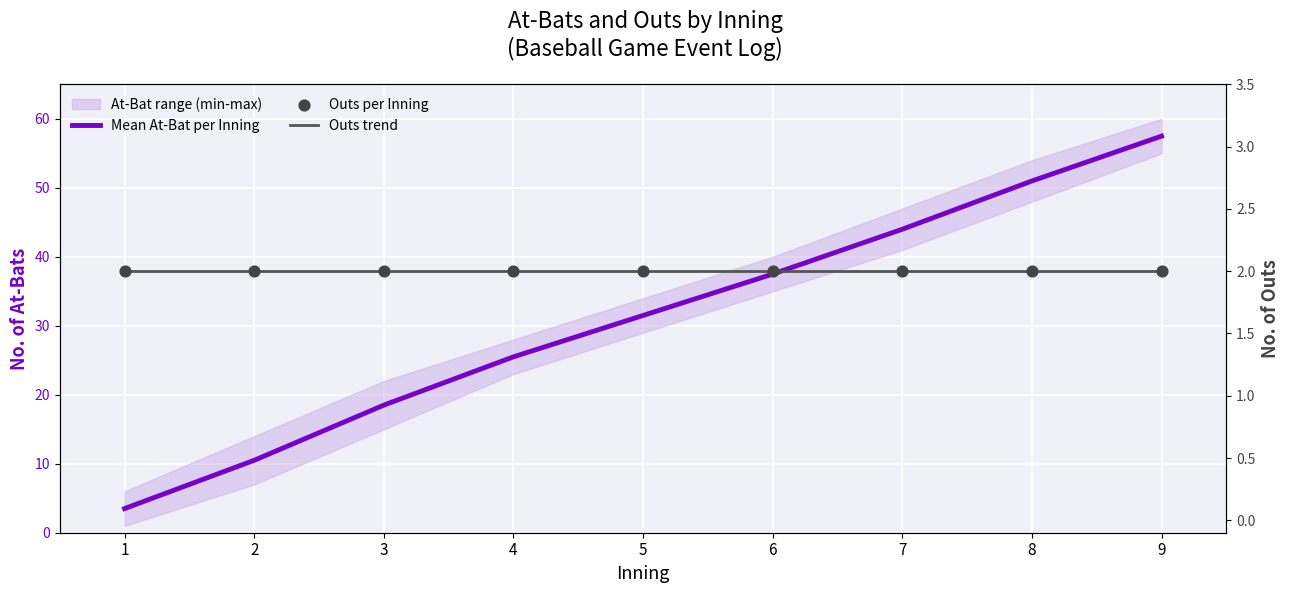

Which series reaches the maximum Y coordinate?

Mean At-Bat per Inning